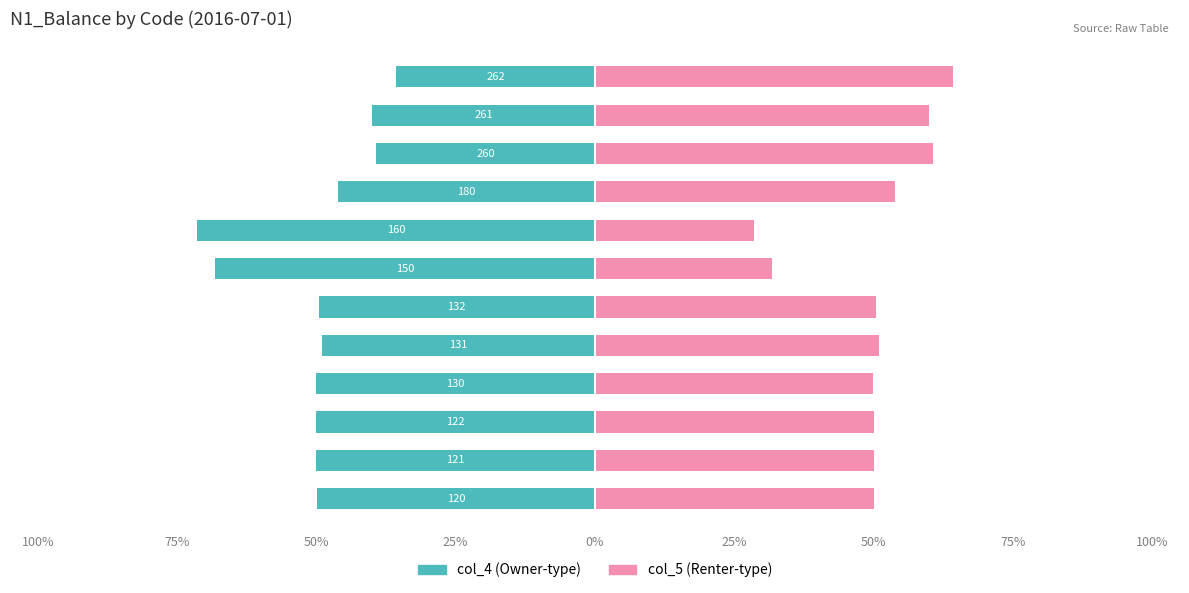

How many data points in col_5 are less than 50?

4